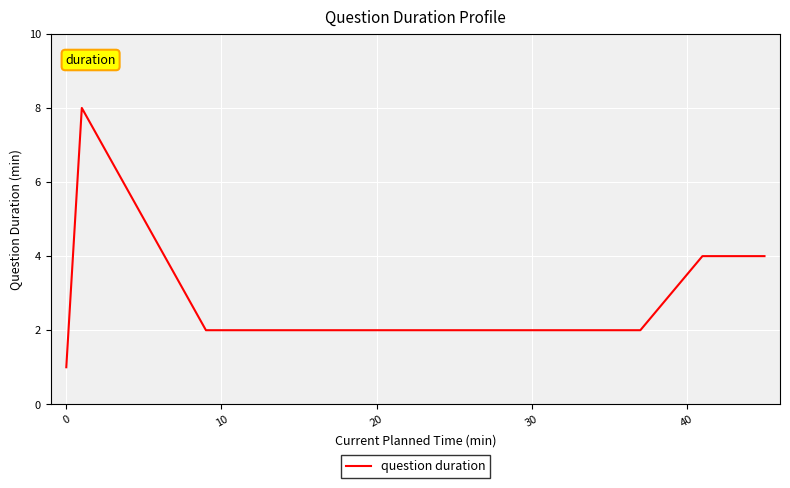

What is the maximum value shown in the chart?

8